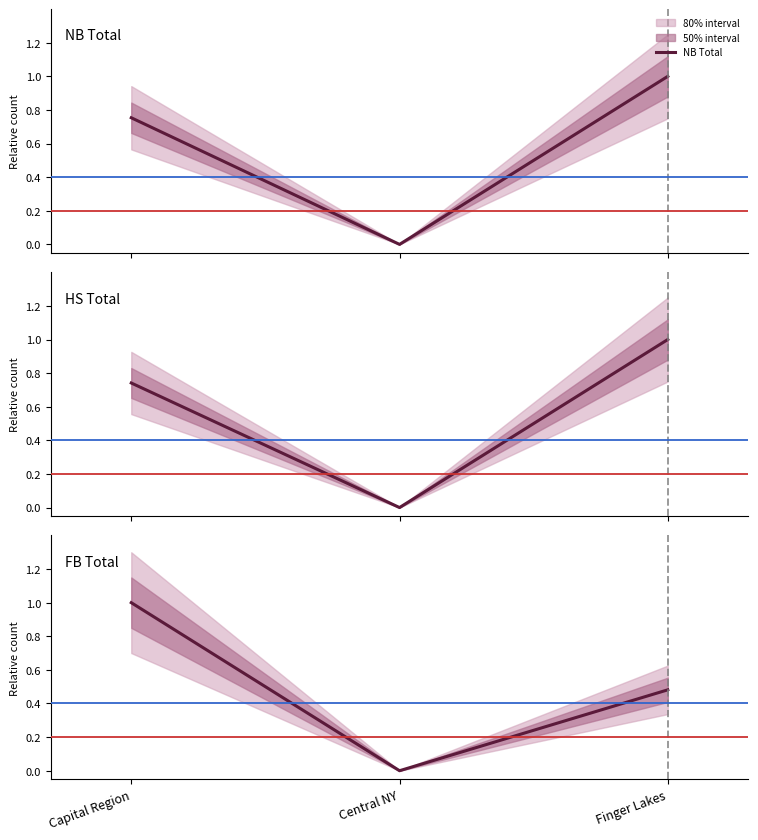

What is the difference between the highest and lowest values at Finger Lakes?

0.5